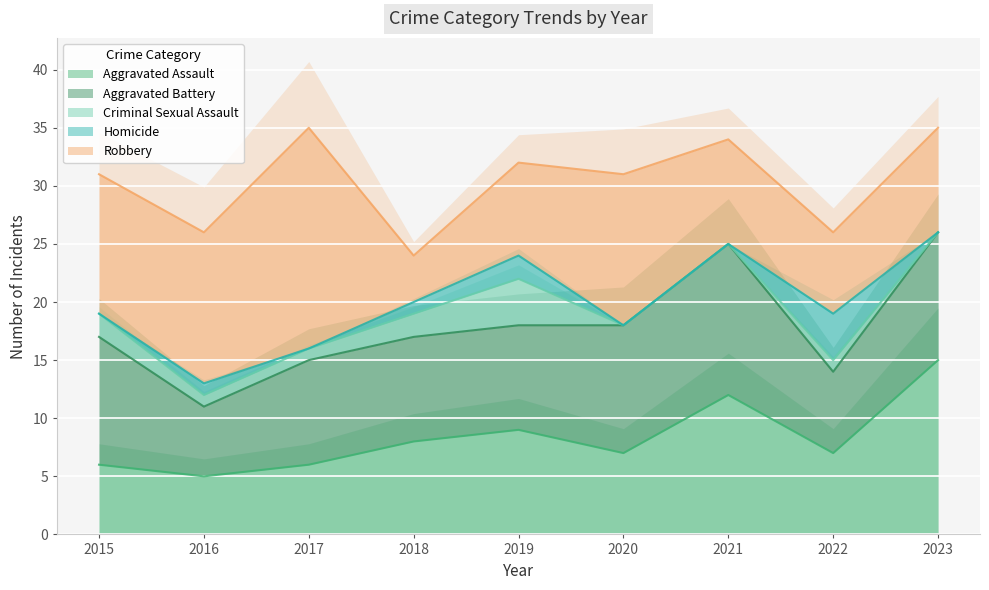

At which label is Aggravated Assault closest to 10?

2019